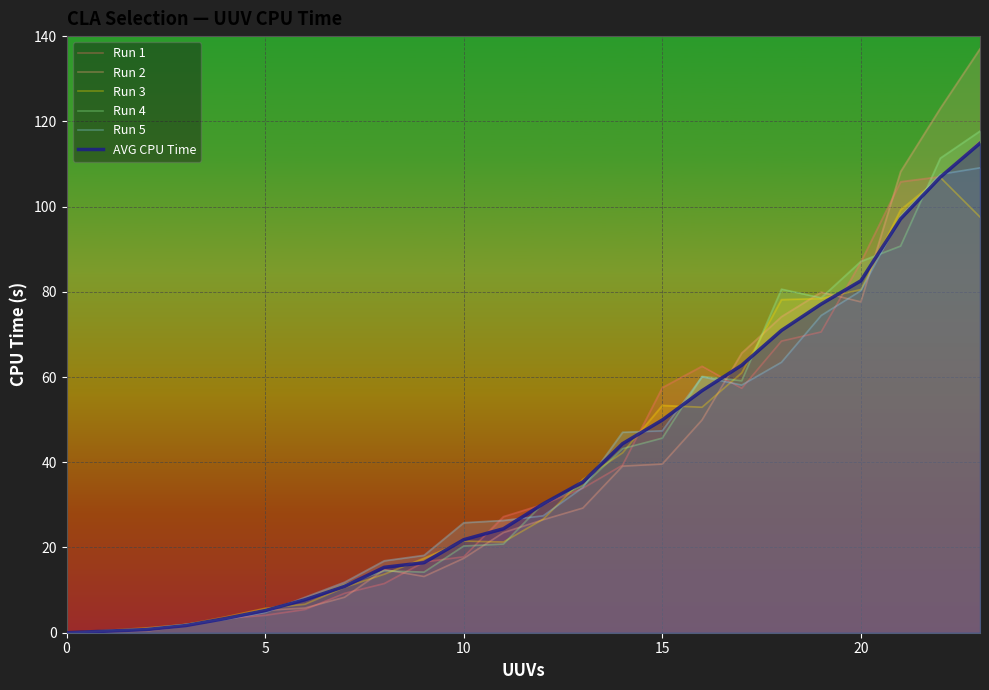

How many interior local peaks does the Run 4 series have?

3